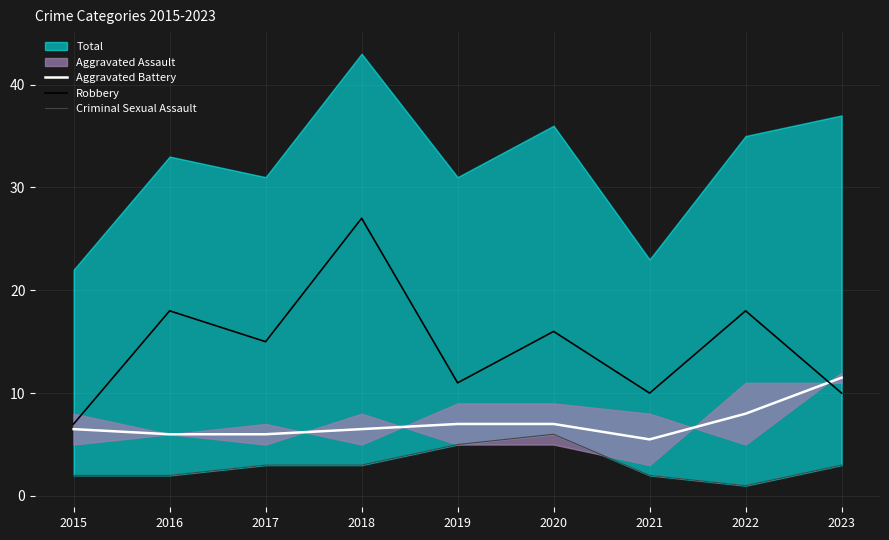

What is the difference between the maximum and minimum values in the Robbery series?

20.0